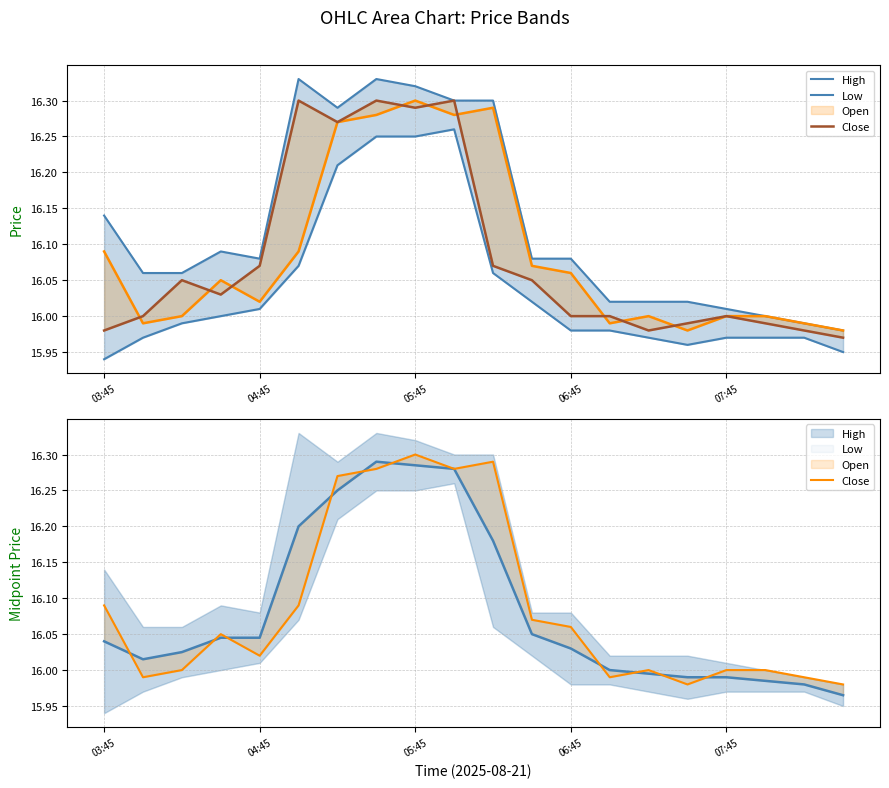

What is the greatest value displayed?

16.3